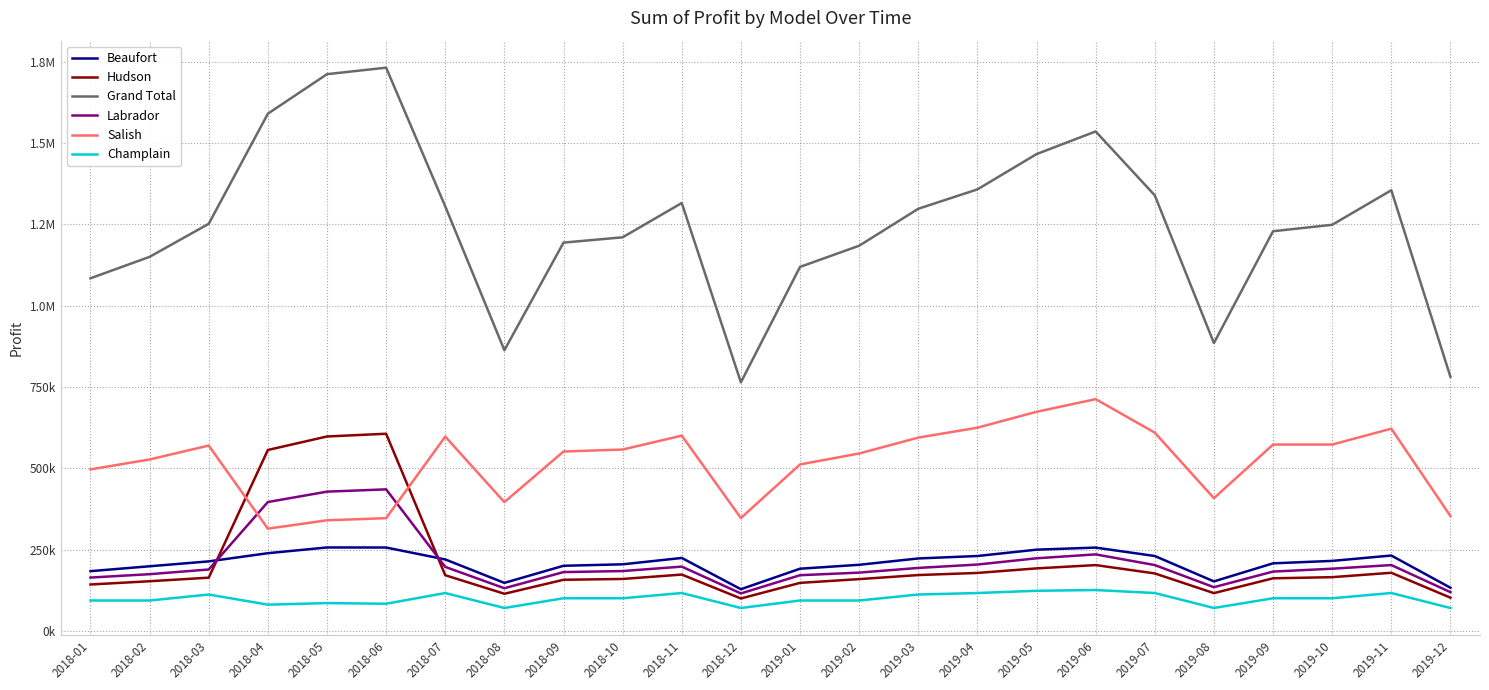

Does the chart display data point markers on the line(s)?

No